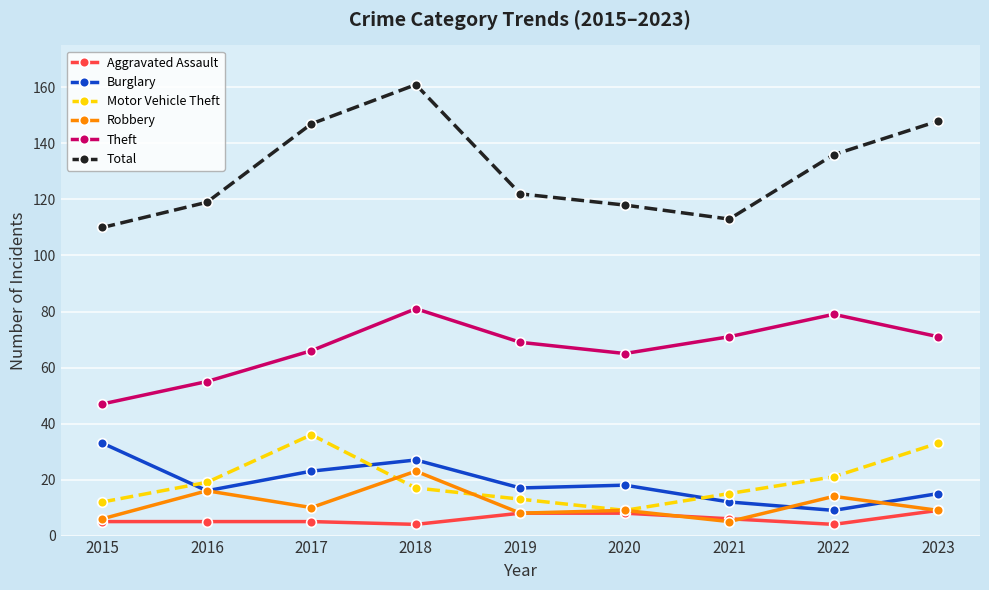

The Theft series shows 71 at 2023. True or false?

True